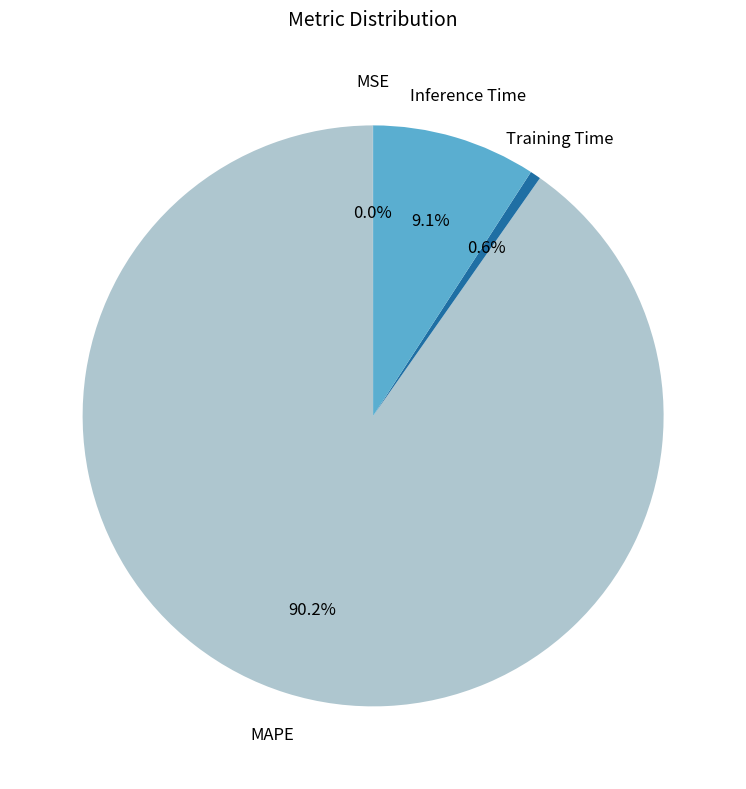

Do MAPE and Inference Time together represent more than half of the pie?

Yes